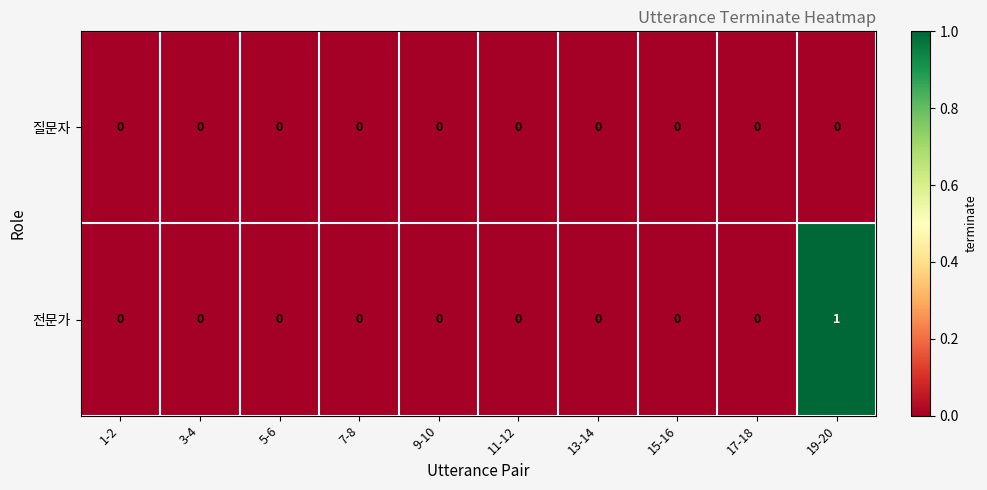

Which series has the widest spread of values?

전문가